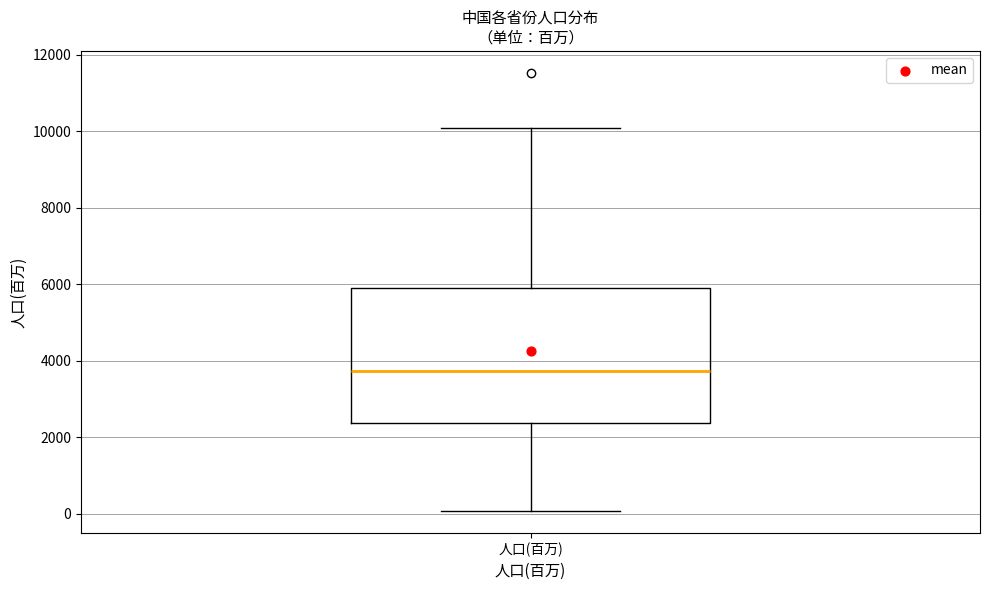

Transcribe this box plot: give where the median line is, the range the box spans, and where the two whiskers end, as read against the y-axis. The values are not printed on the chart, so give them approximately, as read against the axis.

median 3800, box 2400 to 6000, whiskers 0 to 10000